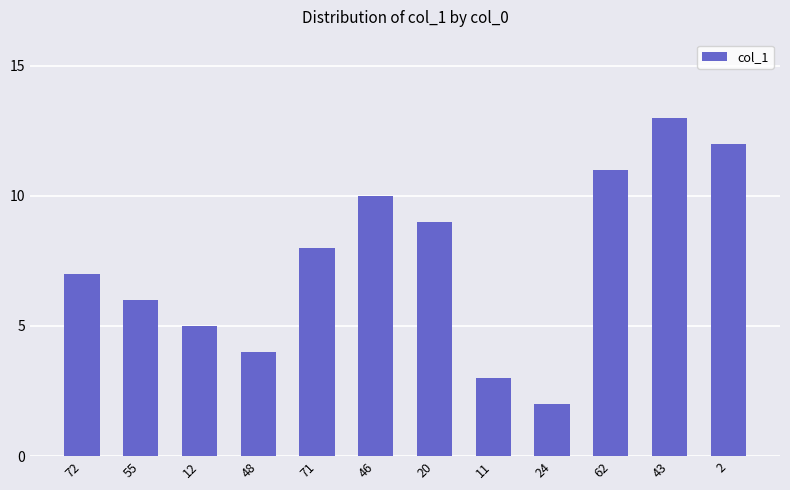

What is the label of the 11th bar from the left?

43